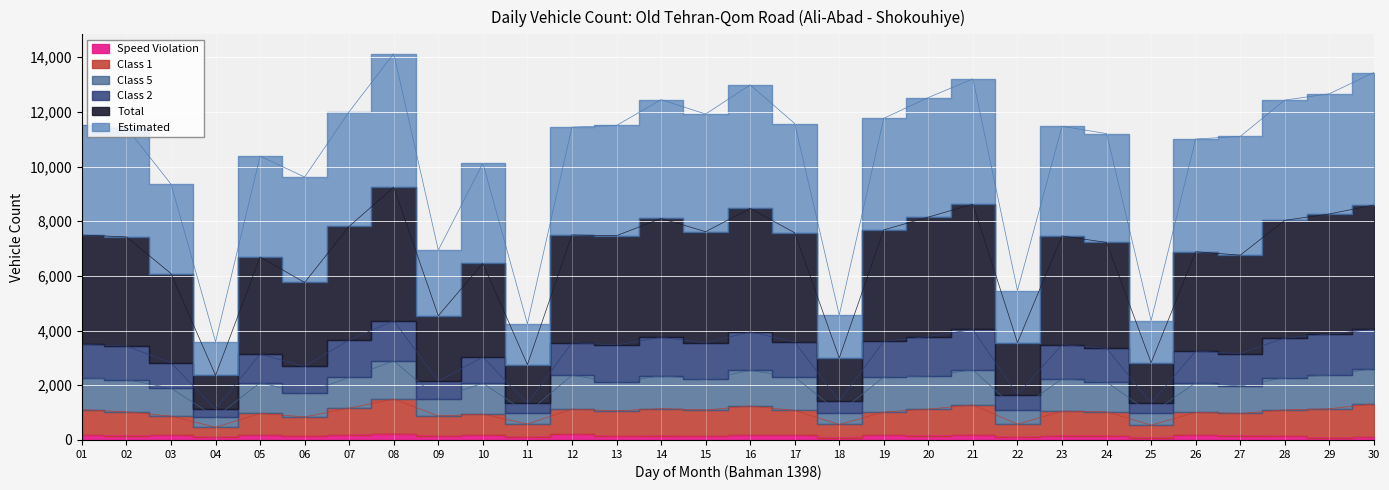

What is the total value across all series at 30?

30111